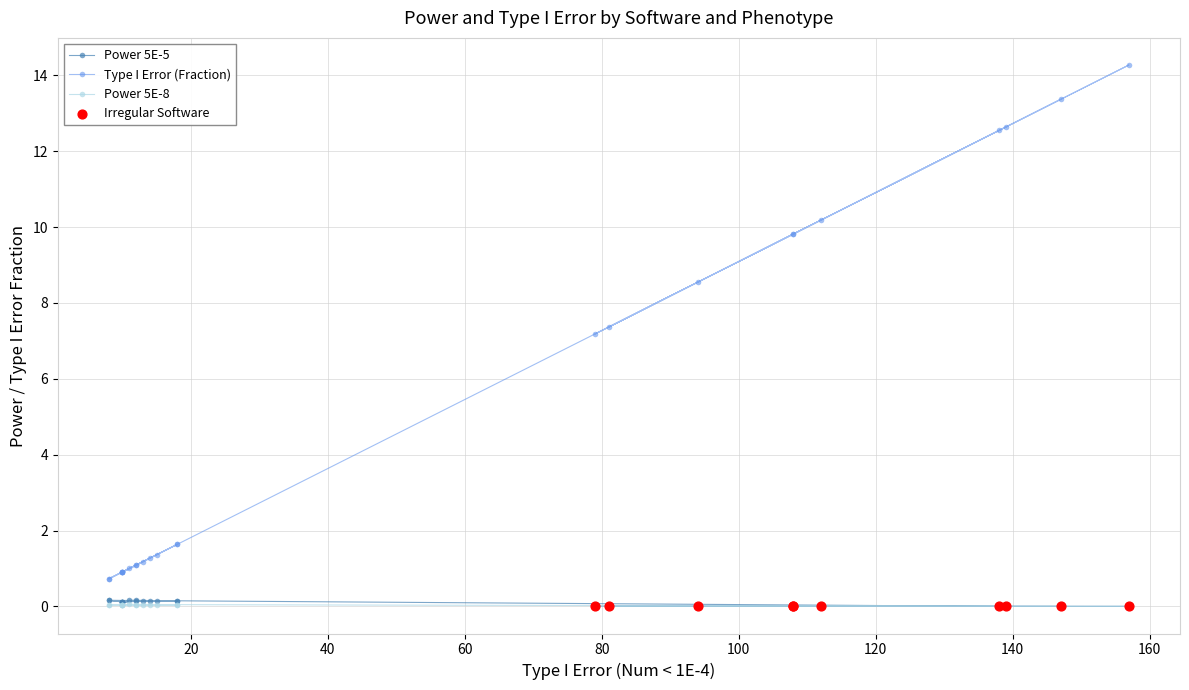

At how many categories does at least one series exceed 0?

25